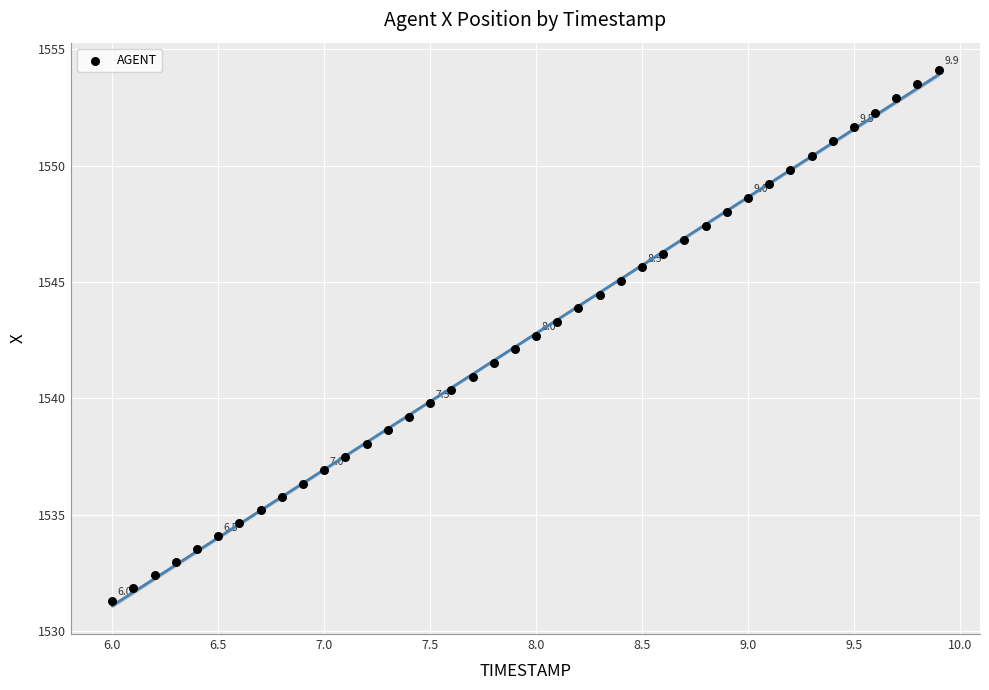

What is the range of X values (max minus min)?

3.9